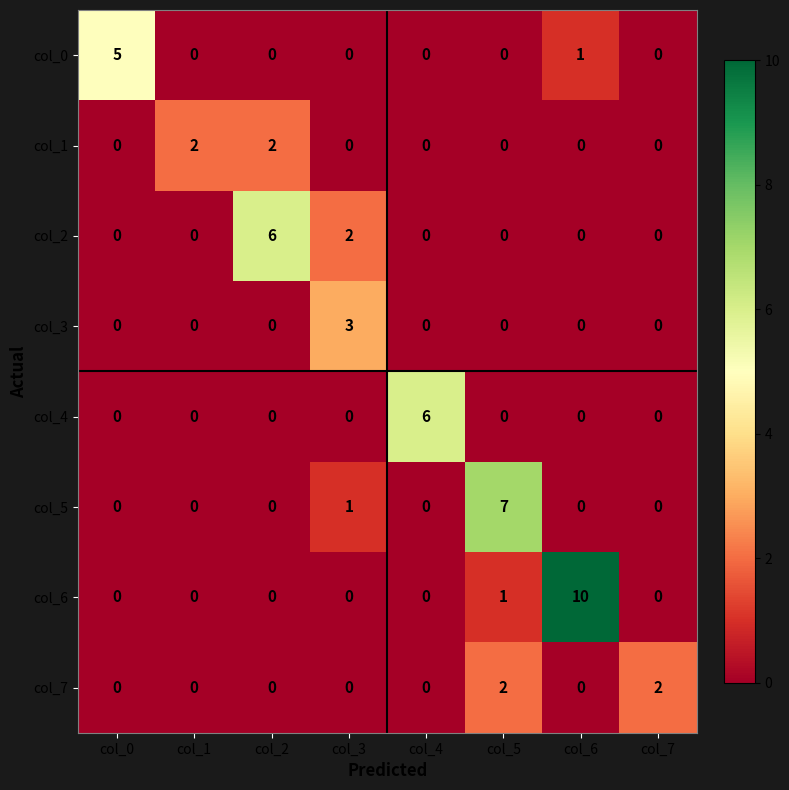

Which label corresponds to the largest value in the chart?

col_6